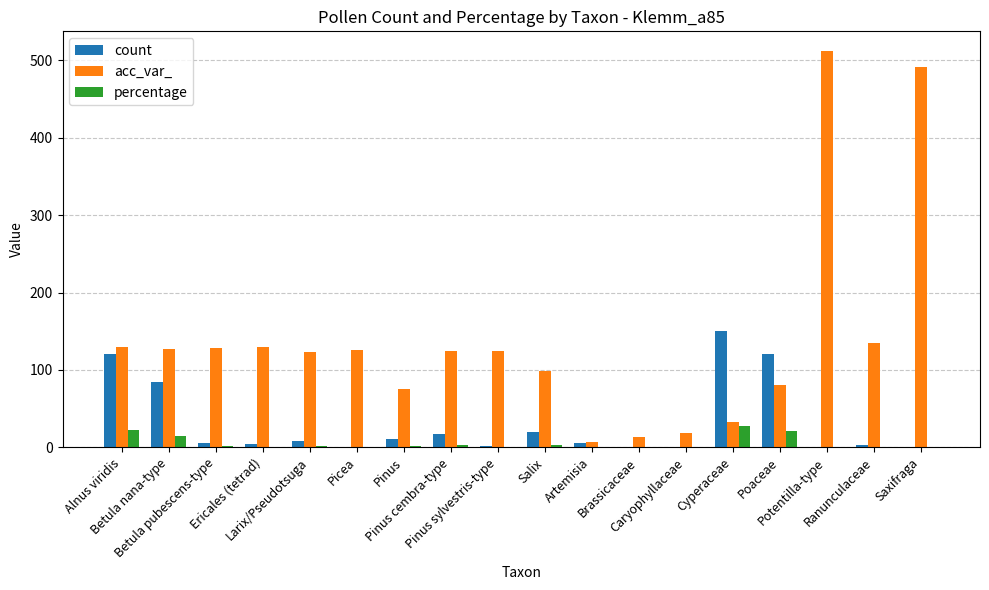

What is the sum of all percentage values?

100.0